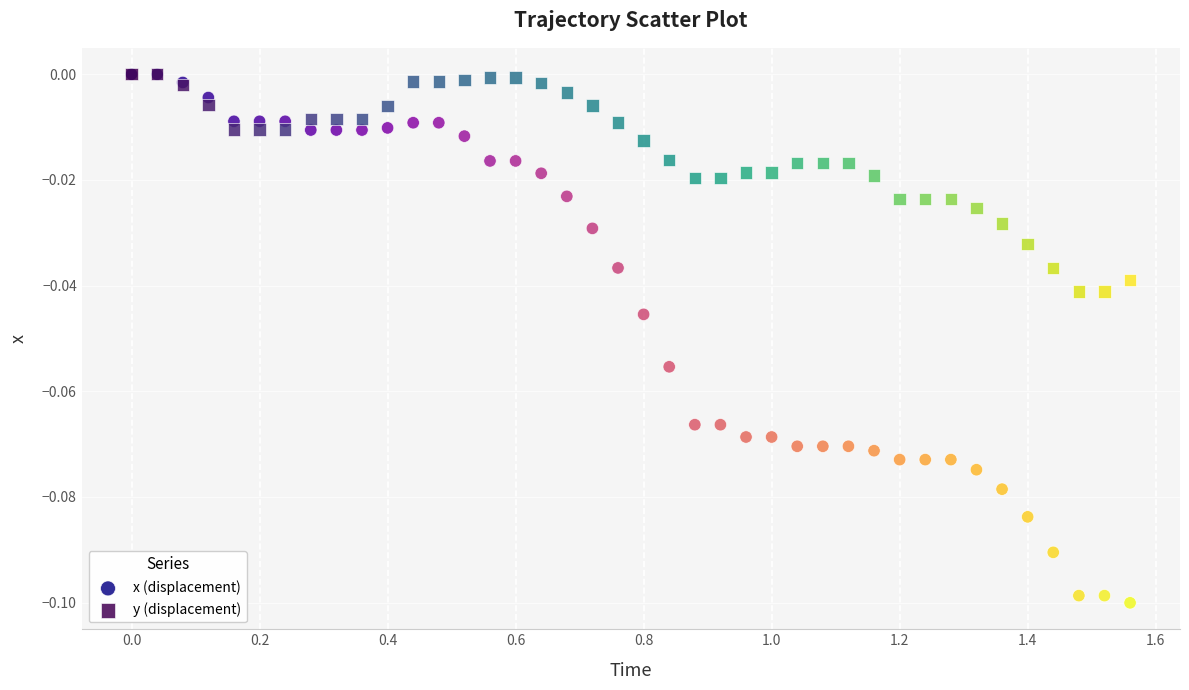

What are all the series names shown in the legend?

x (displacement), y (displacement)